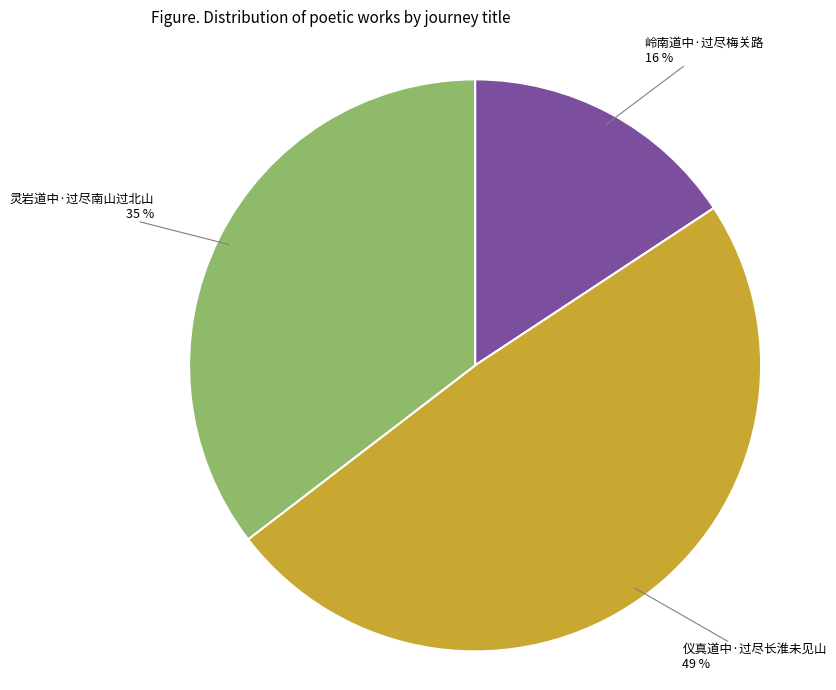

Approximately how many times larger is the value at 岭南道中·过尽梅关路 compared to 仪真道中·过尽长淮未见山?

0.3